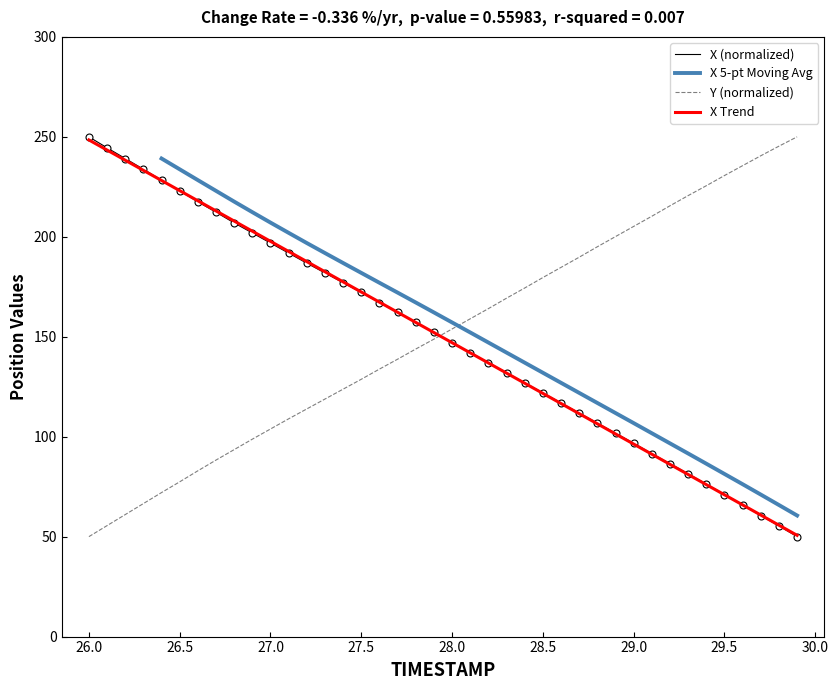

Which series has the largest total across all categories?

Y